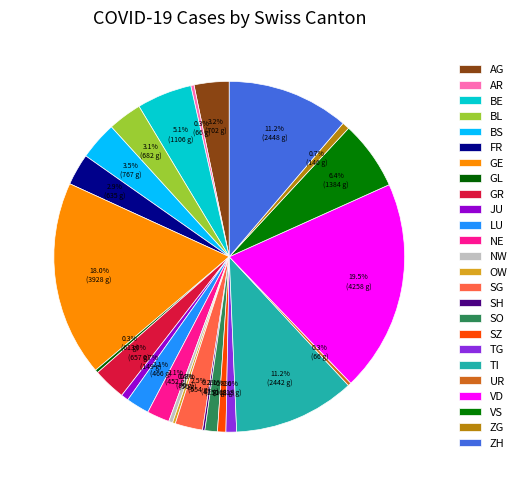

To the nearest percent, what portion does SG represent?

3%